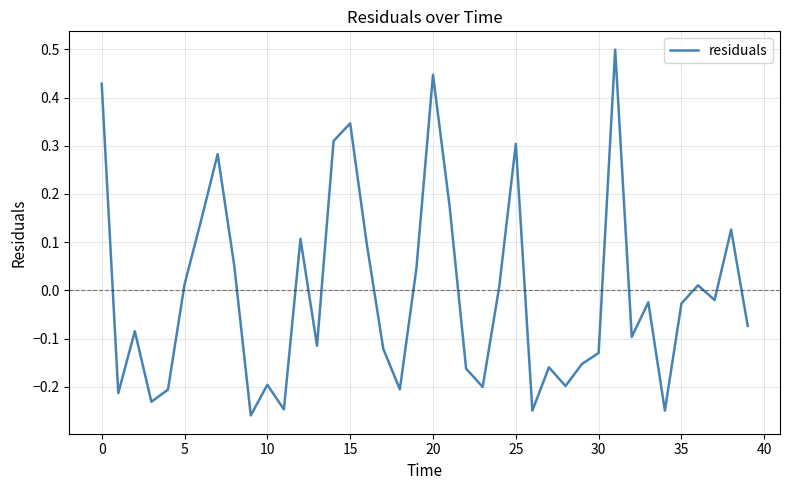

True or false: the data has more than 2 interior local peaks.

True